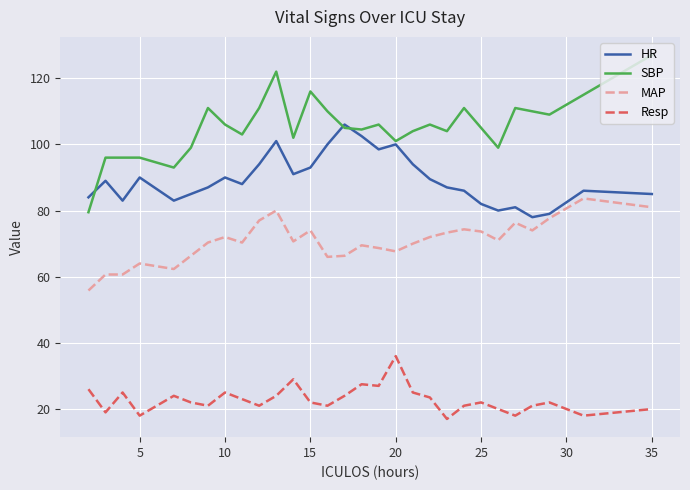

What is the difference between the maximum and minimum values in the MAP series?

27.8